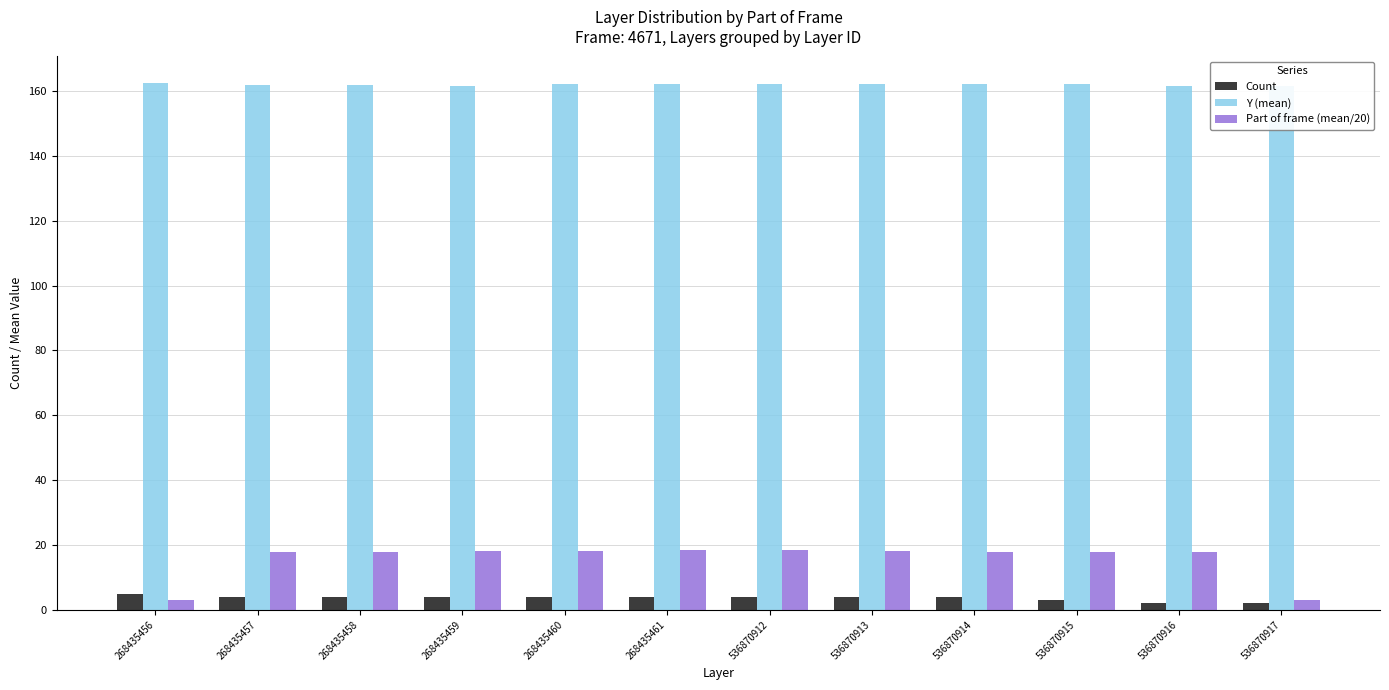

What is the value of the Part of frame (mean/20) bar at the 11th from the left?

17.8